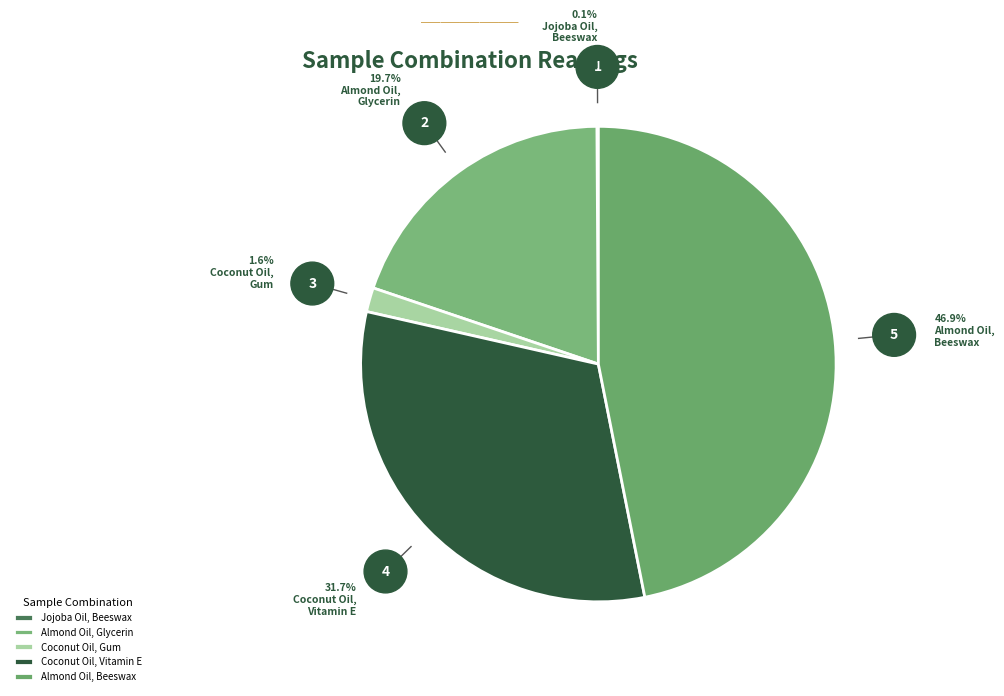

To the nearest percent, what is the average slice percentage?

20%